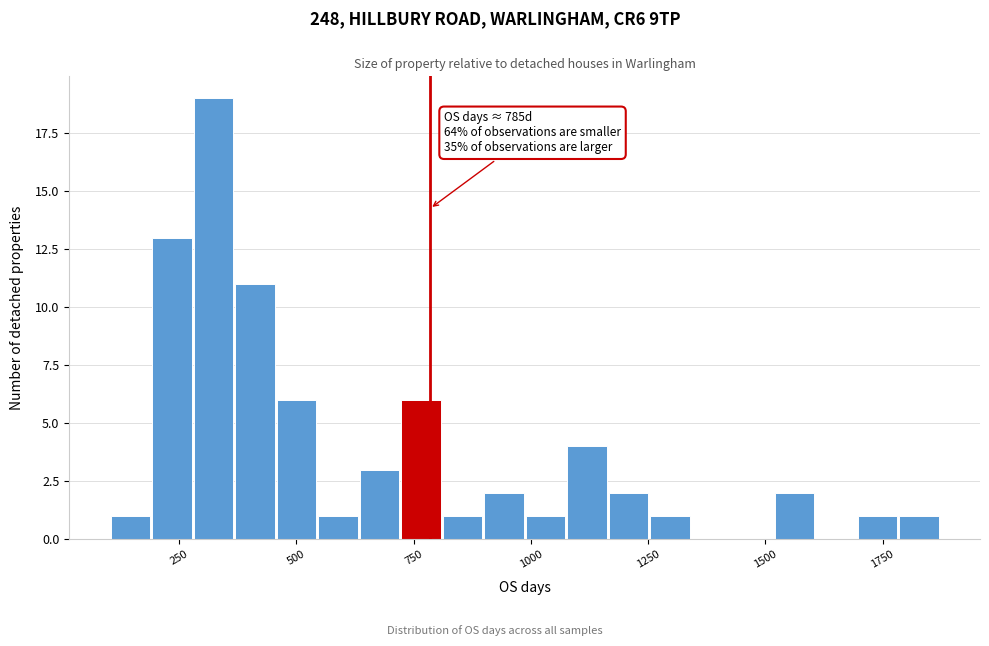

Around what value on the x-axis is the tallest bar? Give the approximate position of its centre, as read against the axis.

300